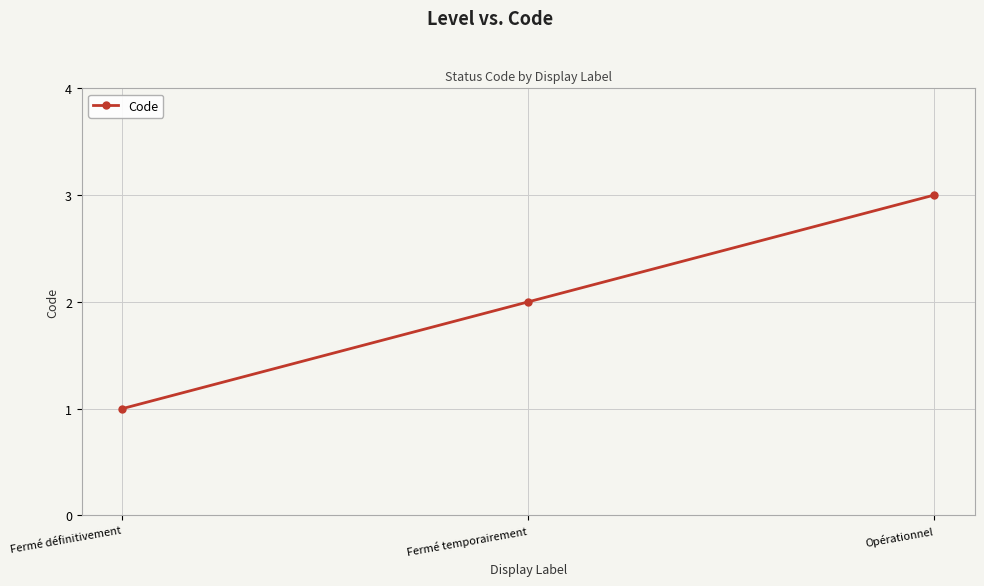

What is the difference between the values at Opérationnel and Fermé définitivement?

2